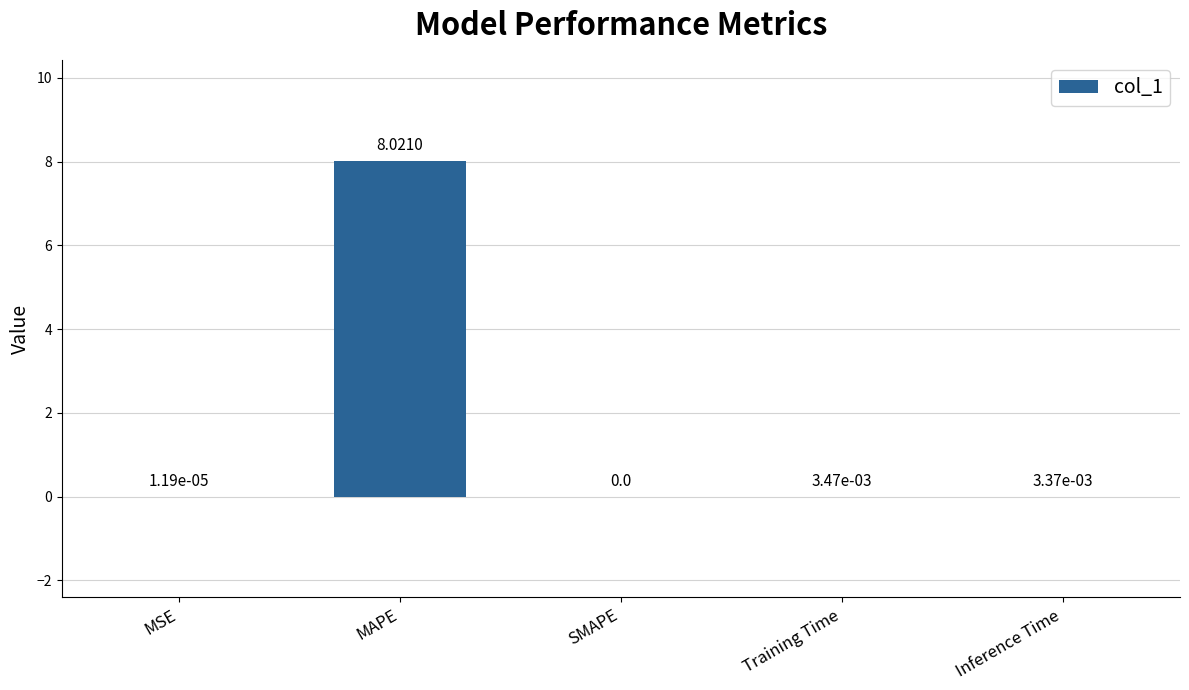

Are the bars horizontal?

No